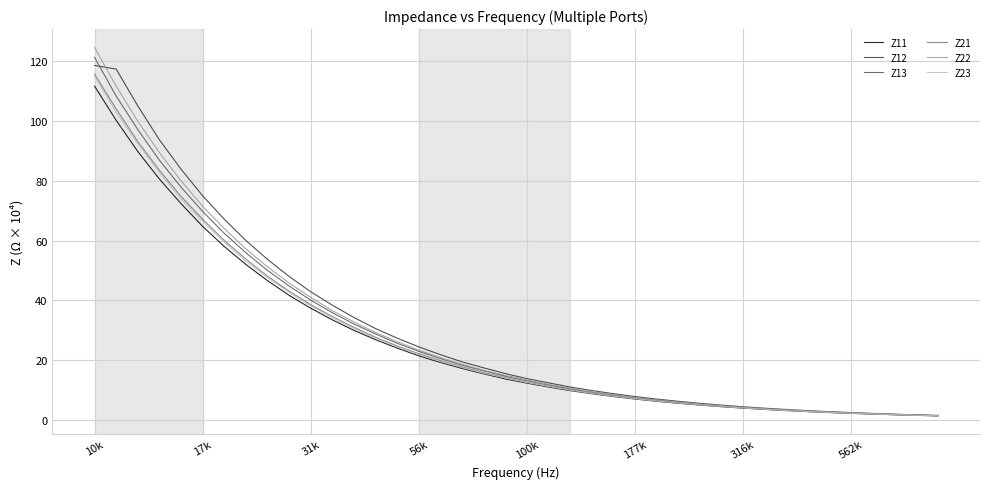

Which series has the largest range (max minus min)?

Z22